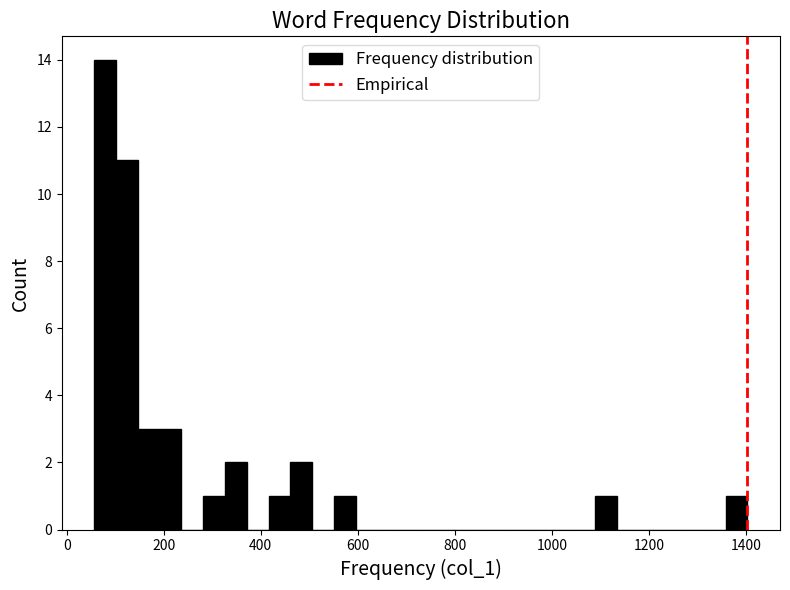

Around what value on the x-axis is the tallest bar? Give the approximate position of its centre, as read against the axis.

80